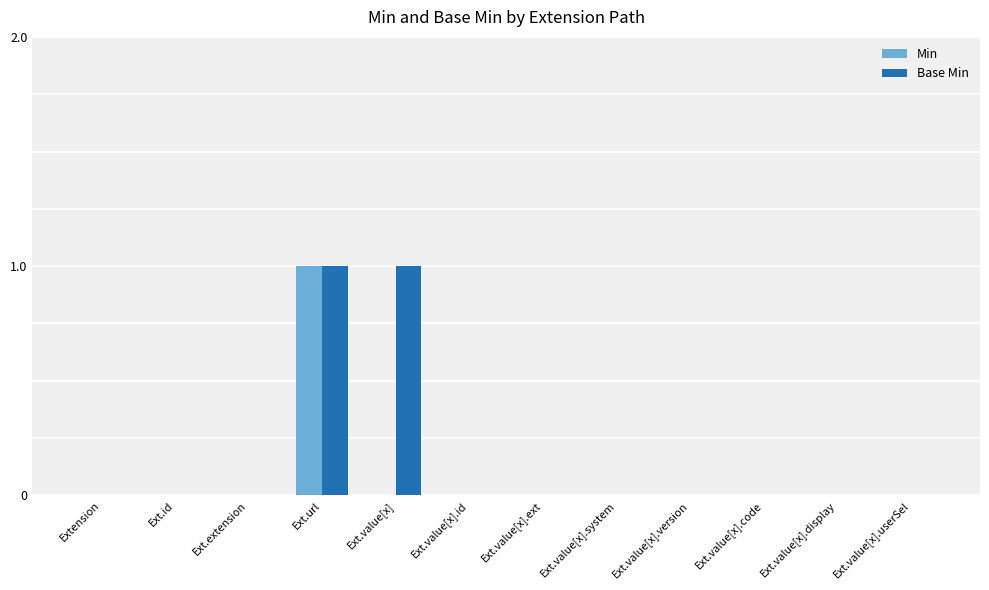

What is the greatest value displayed?

1